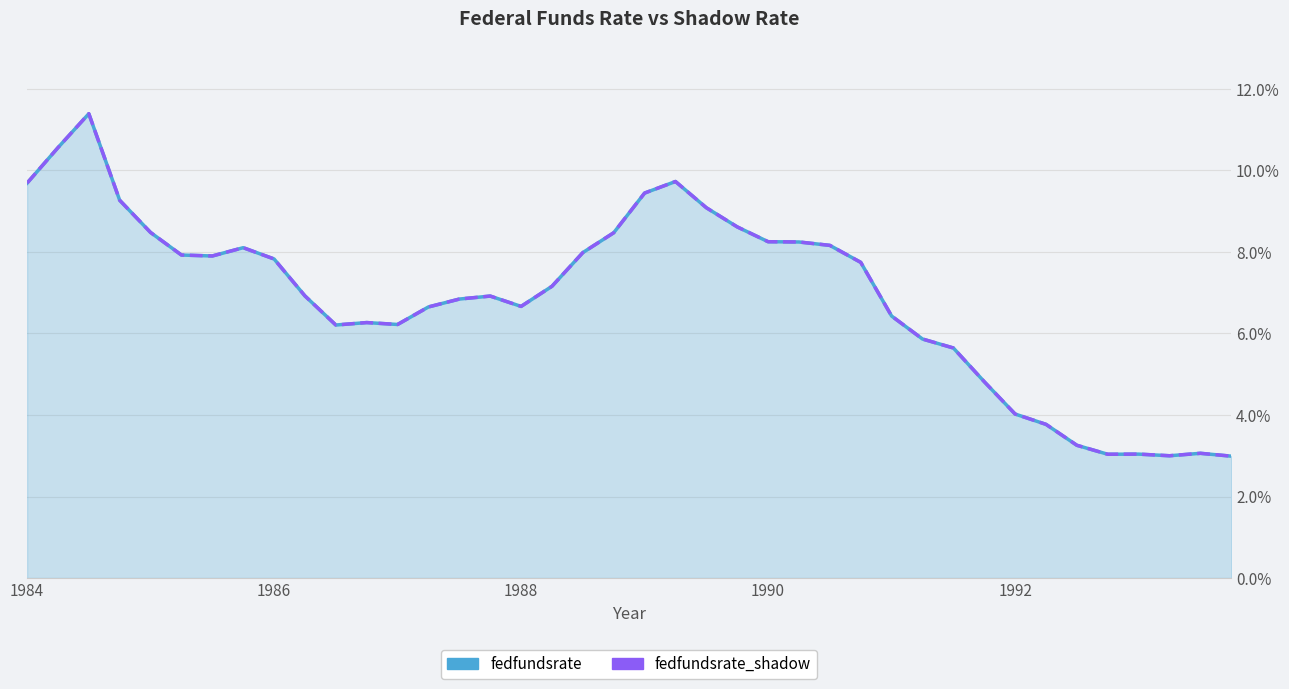

What is the minimum value shown in the chart?

3.0